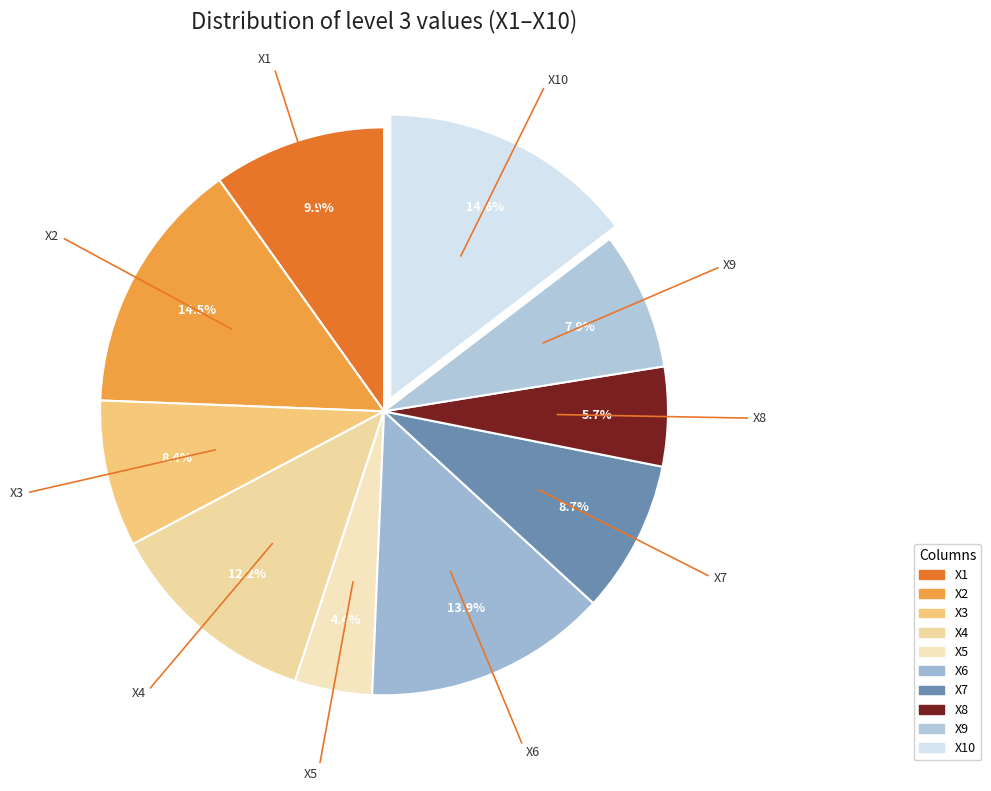

What percentage do X5 and X8 together represent?

10.1%